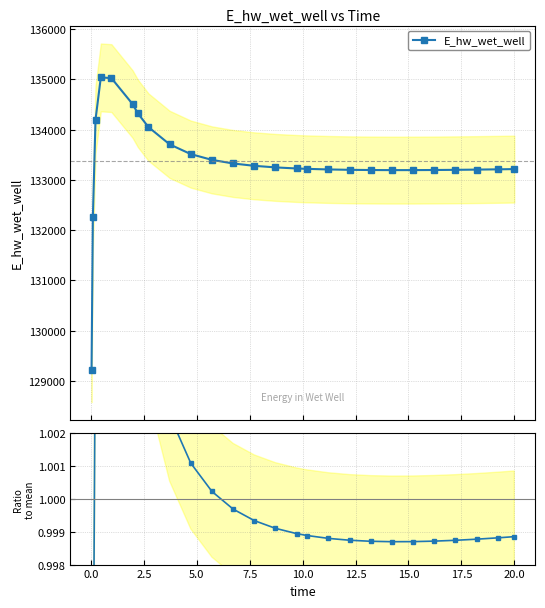

Is the value of E_hw_wet_well at 18 greater than the value of Ratio to mean at 24?

Yes